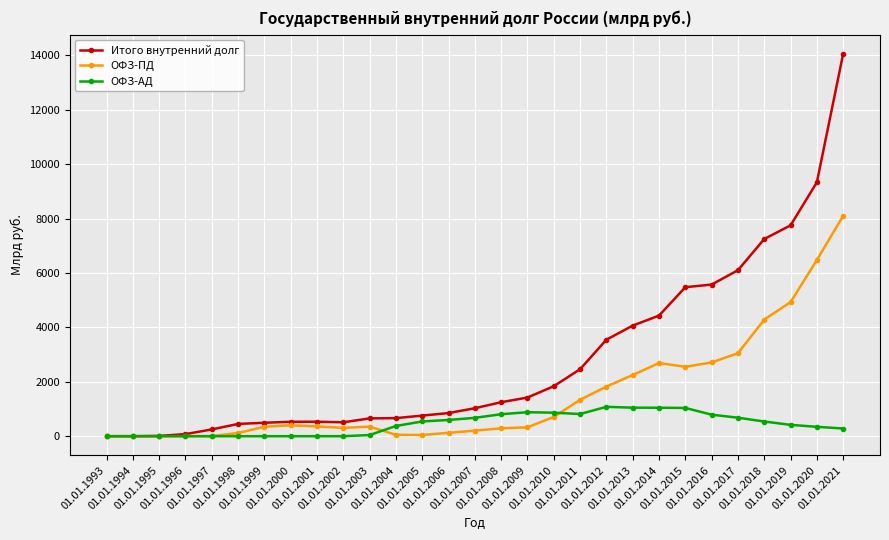

What is the maximum value for ОФЗ-ПД?

8102.2